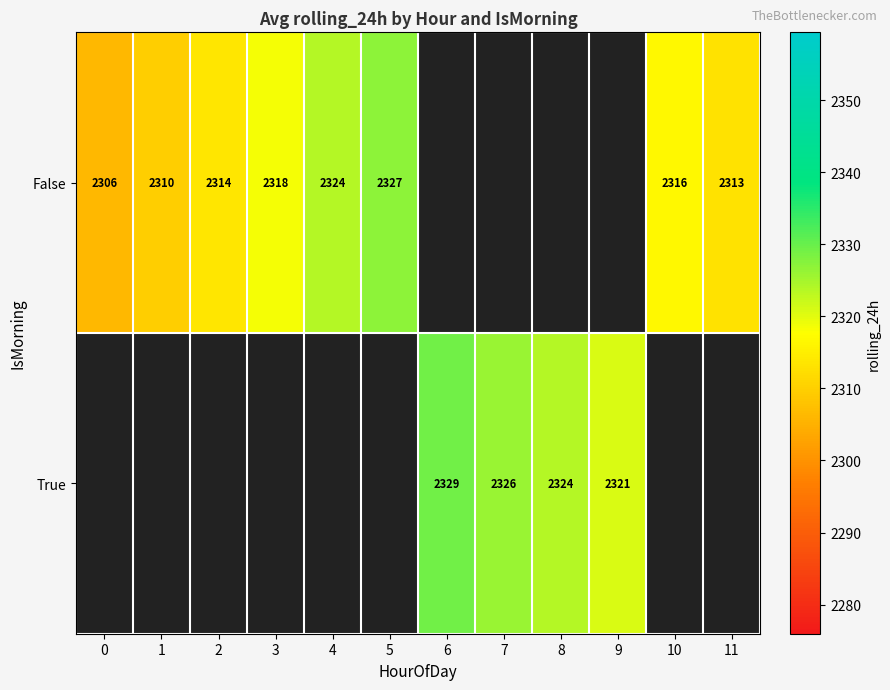

Is the value of False at 11 greater than the value of True at 8?

No